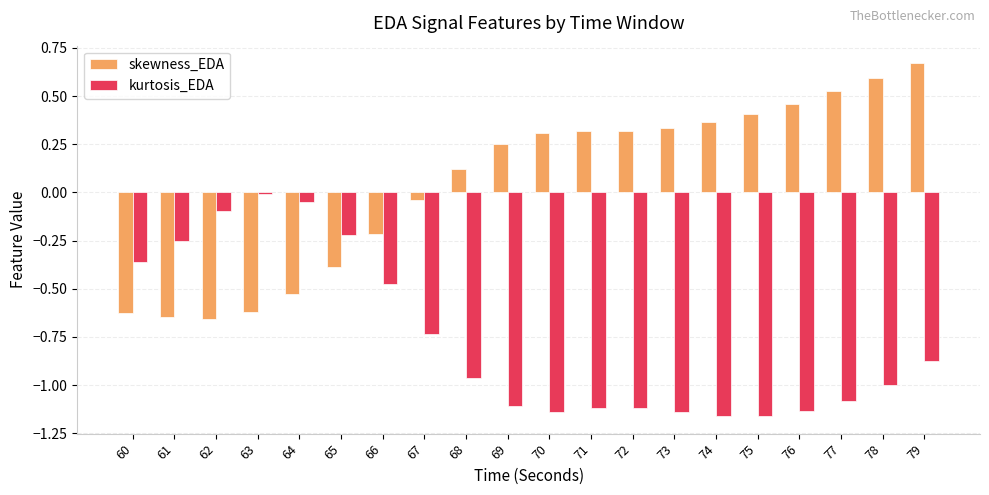

Rank the series by their average value, from lowest to highest.

kurtosis_EDA, skewness_EDA